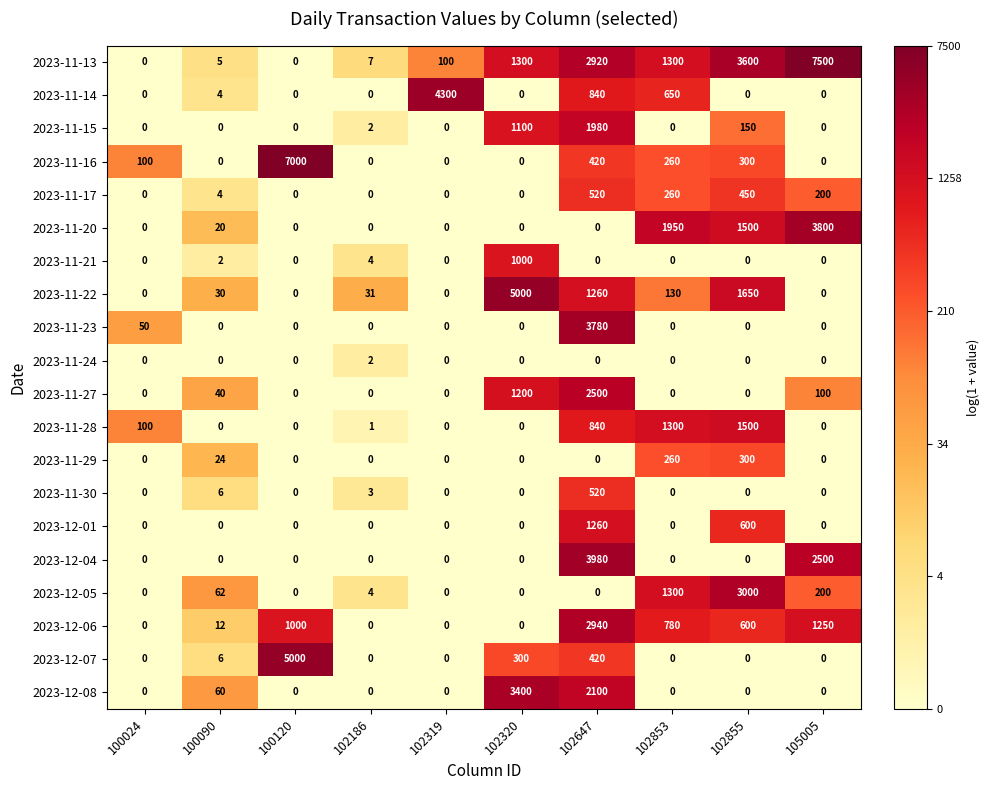

At how many categories does at least one series exceed 5?

10